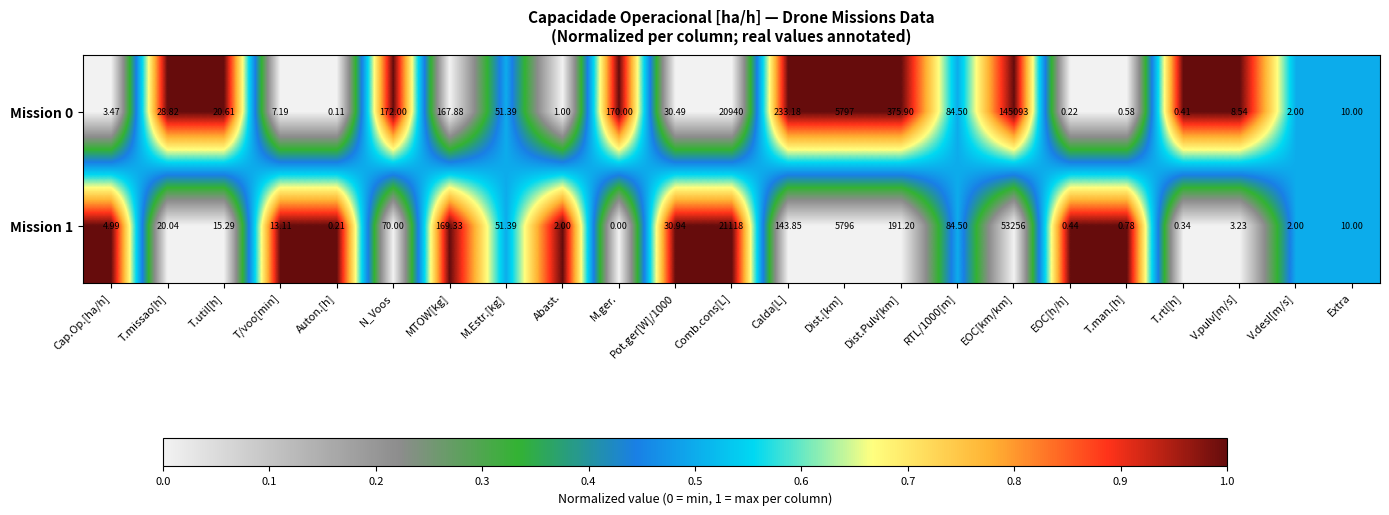

Which category has the highest value in the Mission 0 series?

EOC[km/km]